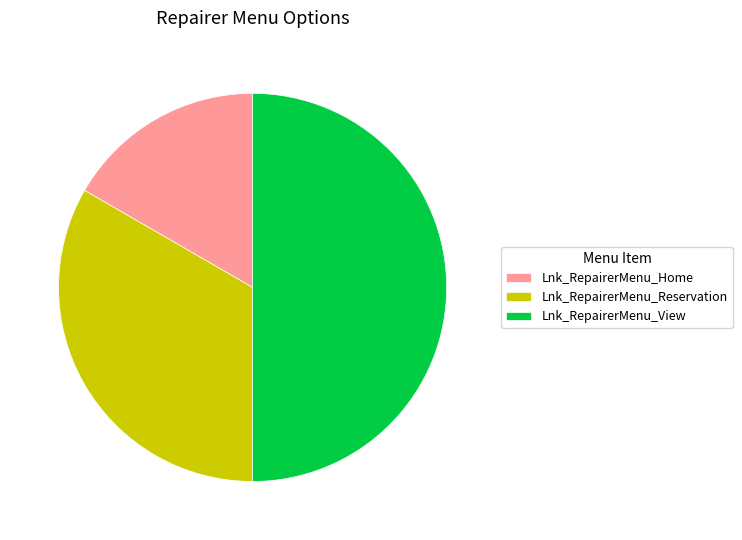

Does Lnk_RepairerMenu_Home account for over 50% of the chart?

No